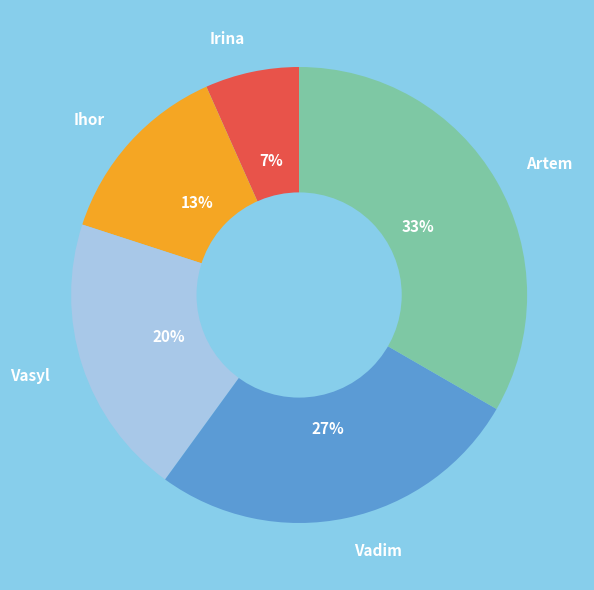

To the nearest percent, what is the average slice percentage?

20%